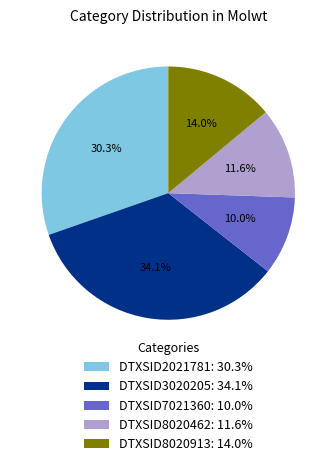

Which slice is the smallest?

DTXSID7021360